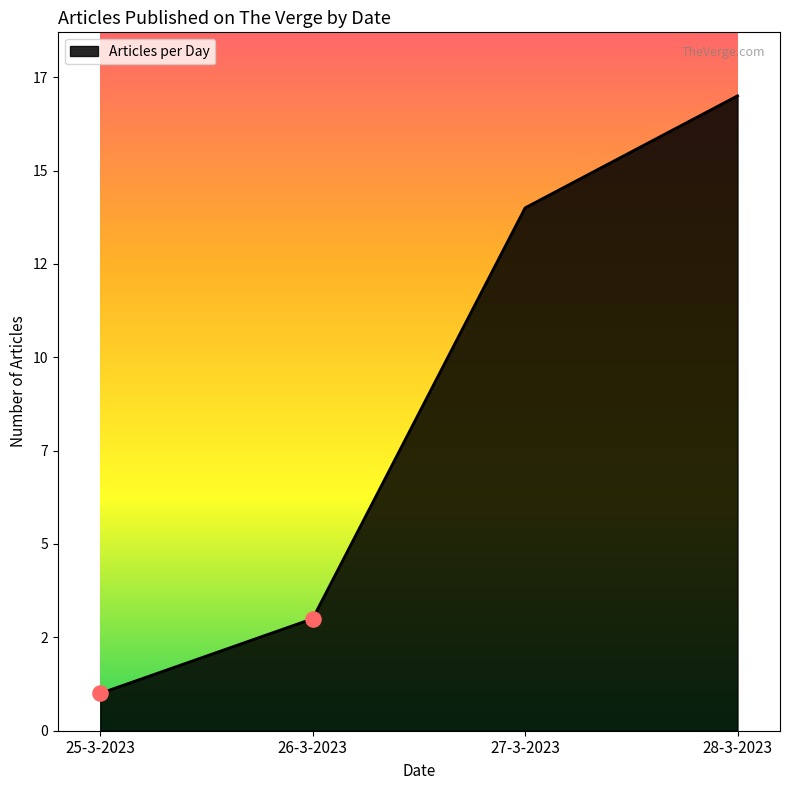

Is this an area chart (filled region under the line)?

Yes